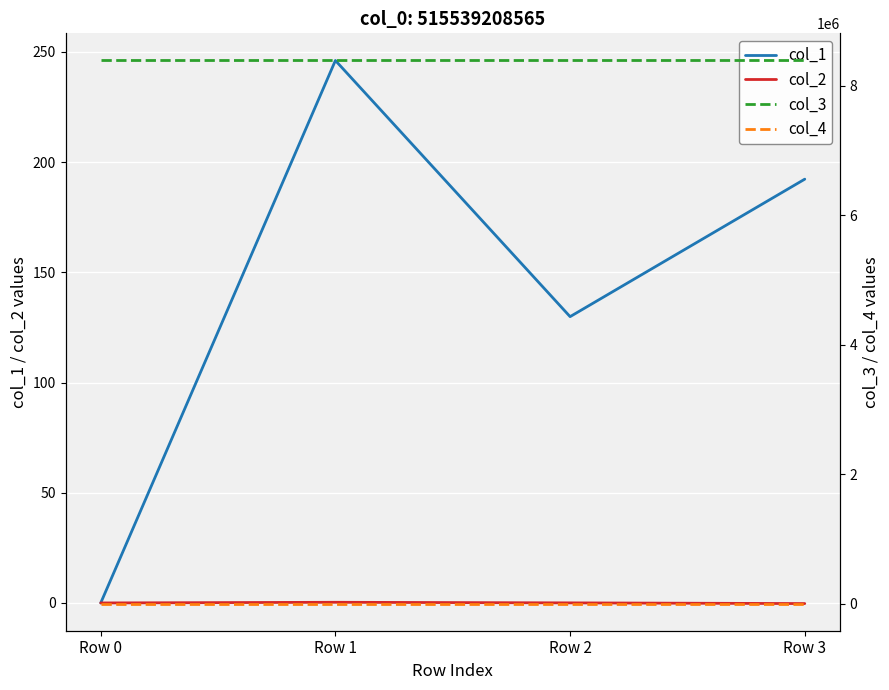

What is the difference between the col_1 values at Row 0 and Row 3?

192.2